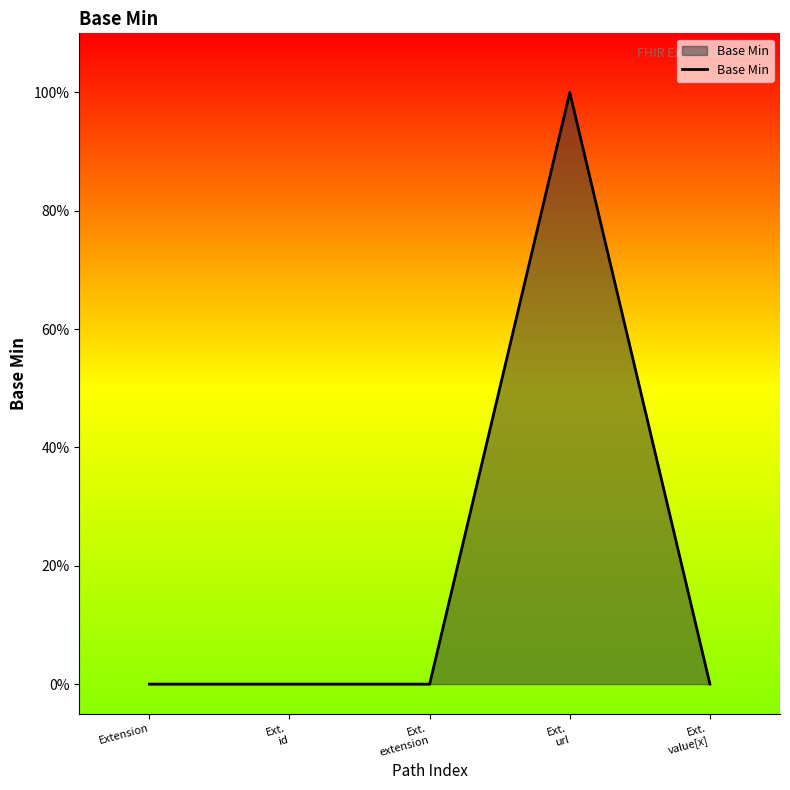

List the labels in order of value, largest first.

Ext.
url, Extension, Ext.
id, Ext.
extension, Ext.
value[x]